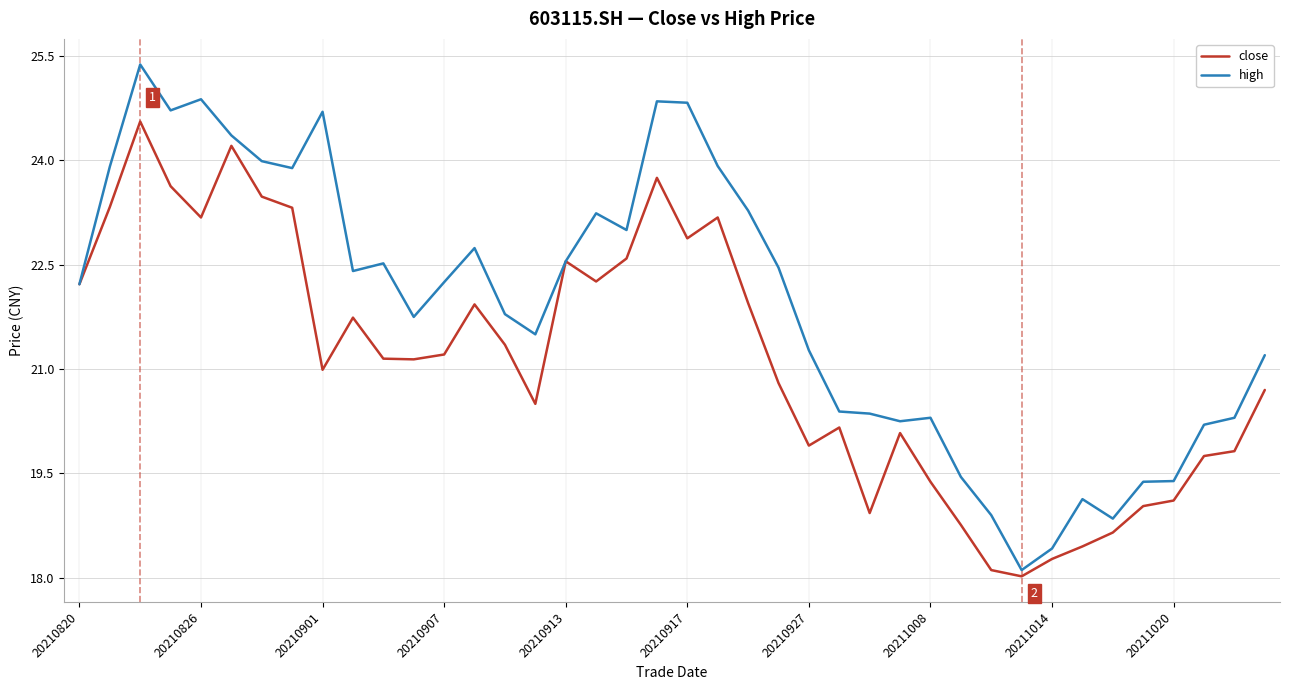

Which series has the largest range (max minus min)?

high